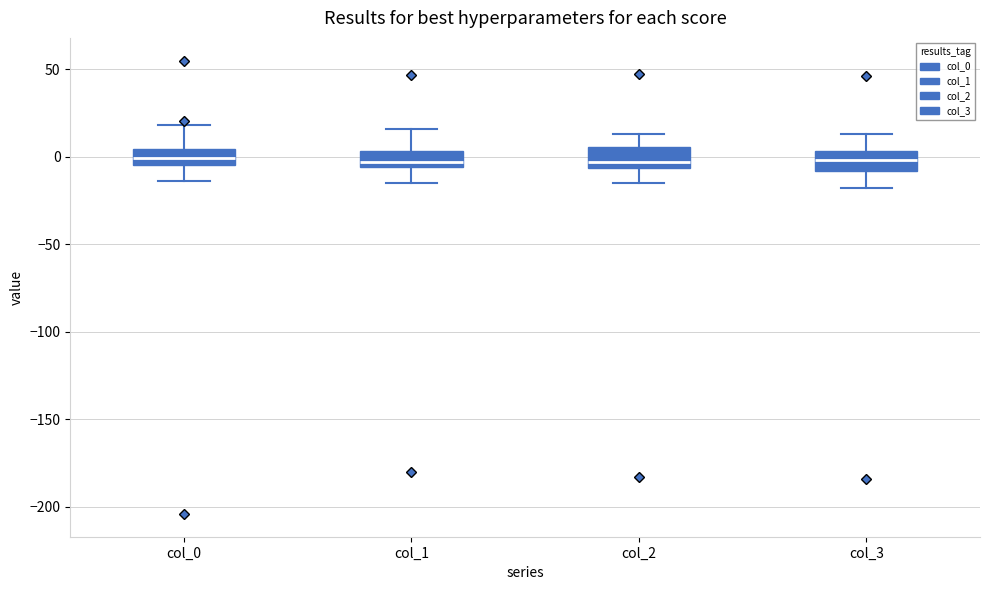

Reading left to right, read every box against the y-axis: the position of its median line, the range the box covers, and the ends of its whiskers. The values are not printed on the chart, so give them approximately, as read against the axis.

col_0: median 0, box -5 to 5, whiskers -15 to 20
col_1: median -5 (inside the box), box -5 to 5, whiskers -15 to 15
col_2: median -5 (just above the box's lower edge), box -5 to 5, whiskers -15 to 15
col_3: median 0, box -10 to 5, whiskers -20 to 15